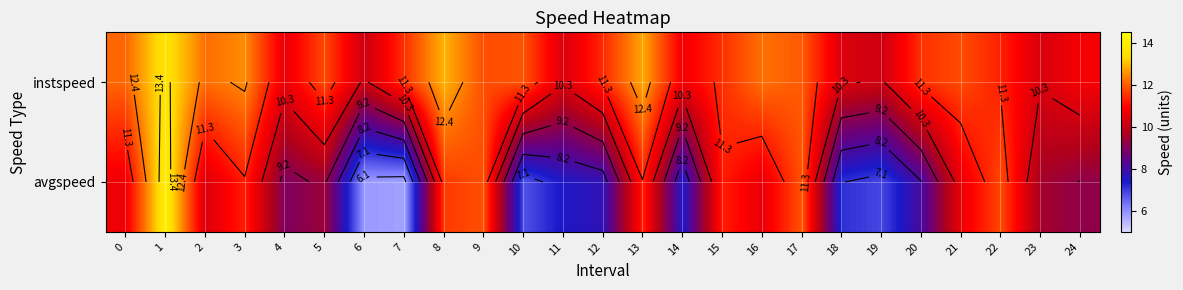

Which has a higher value, 11 or 9?

9